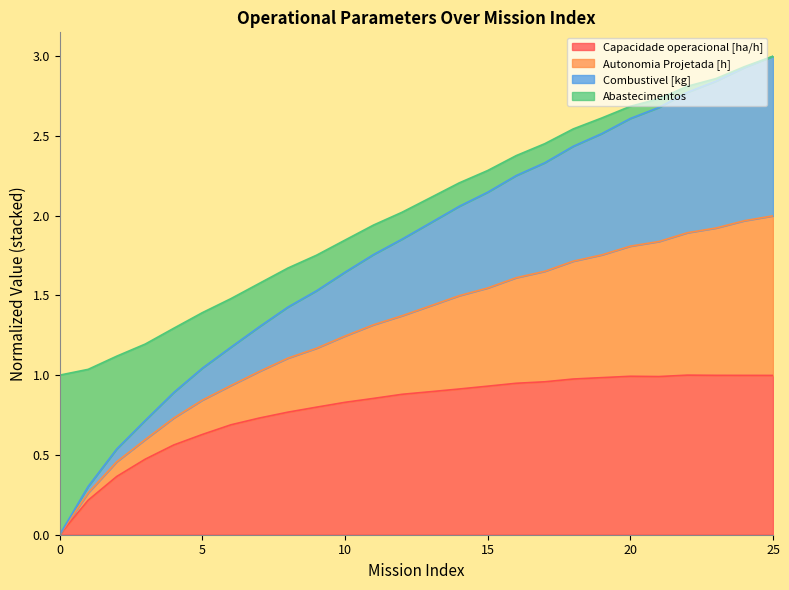

What is the sum of all Capacidade operacional [ha/h] values?

20.4